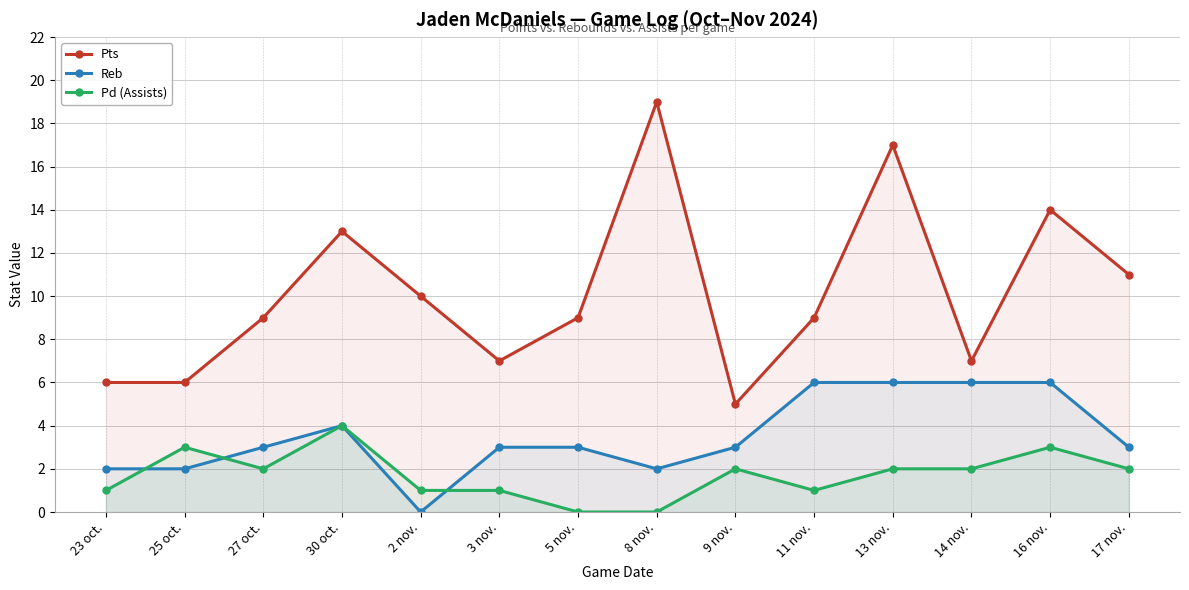

At how many categories does at least one series exceed 17?

1